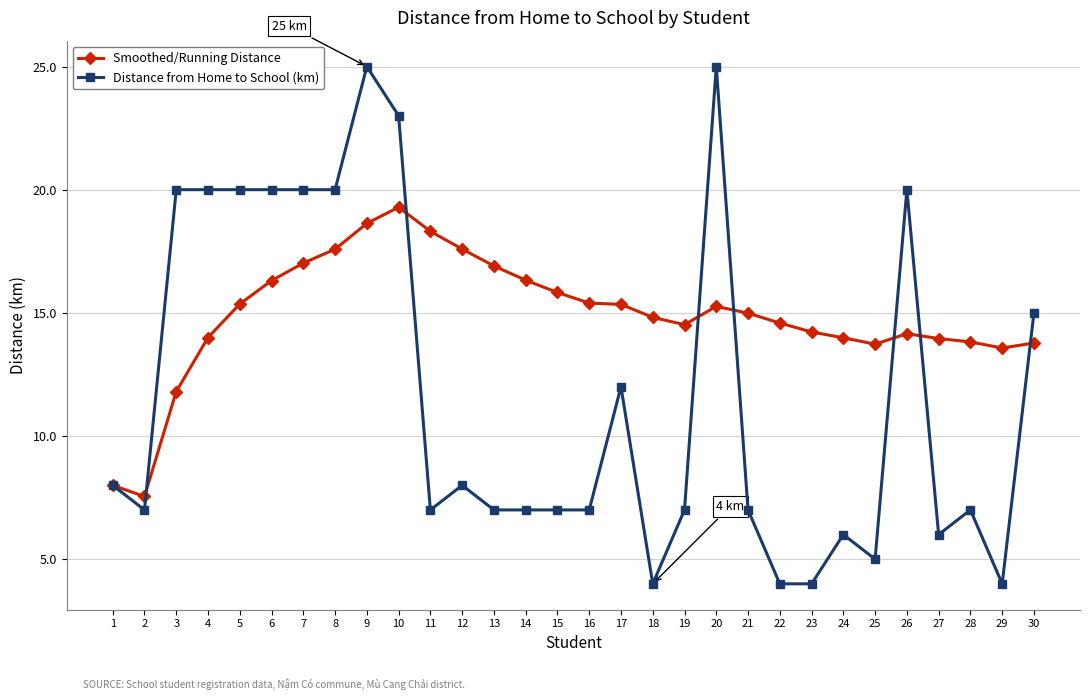

What is the value of the Distance from Home to School (km) point at the 1st from the left?

8.0